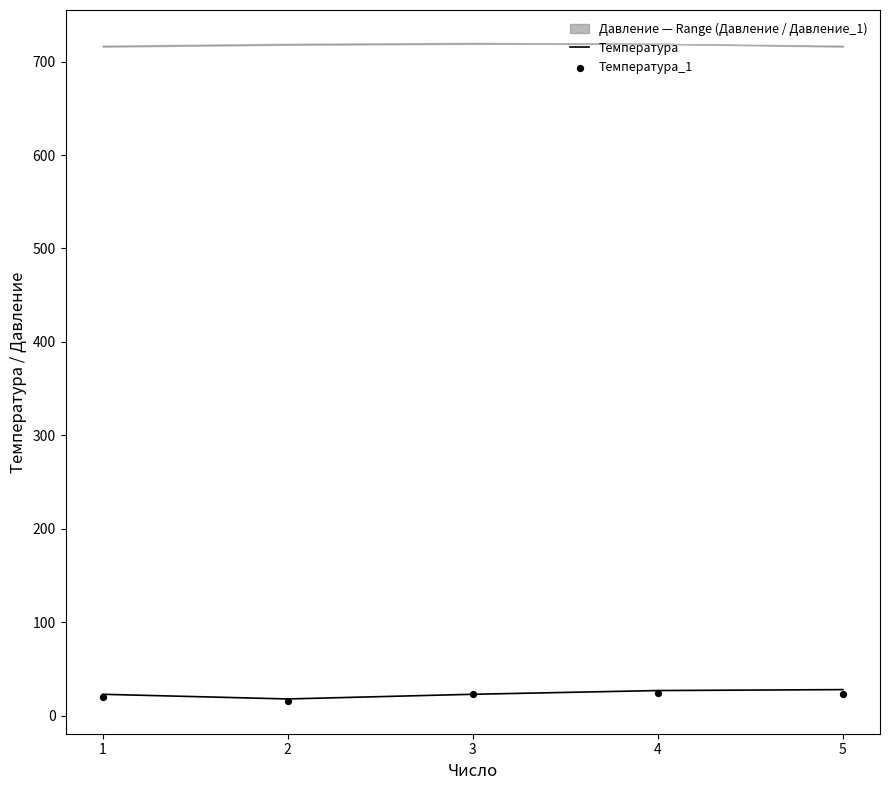

What are all the series names shown in the legend?

Температура, Температура_1